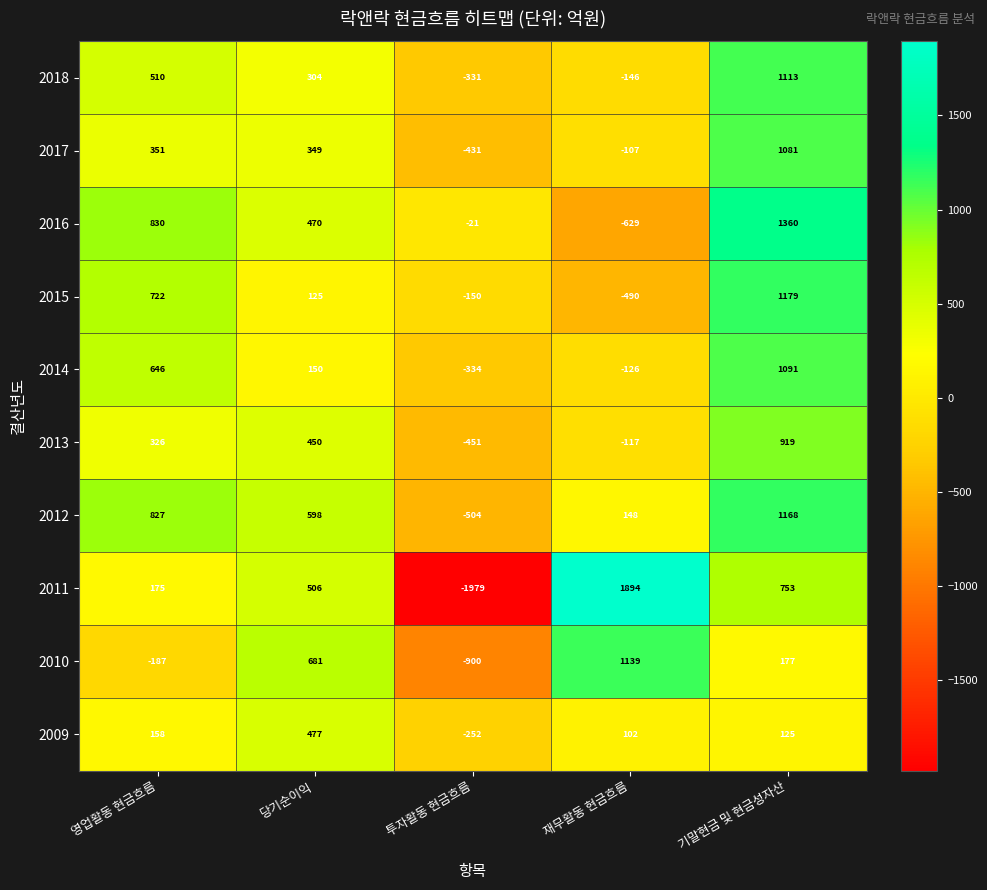

What is the difference between the maximum and second lowest values in the 2016 series?

1381